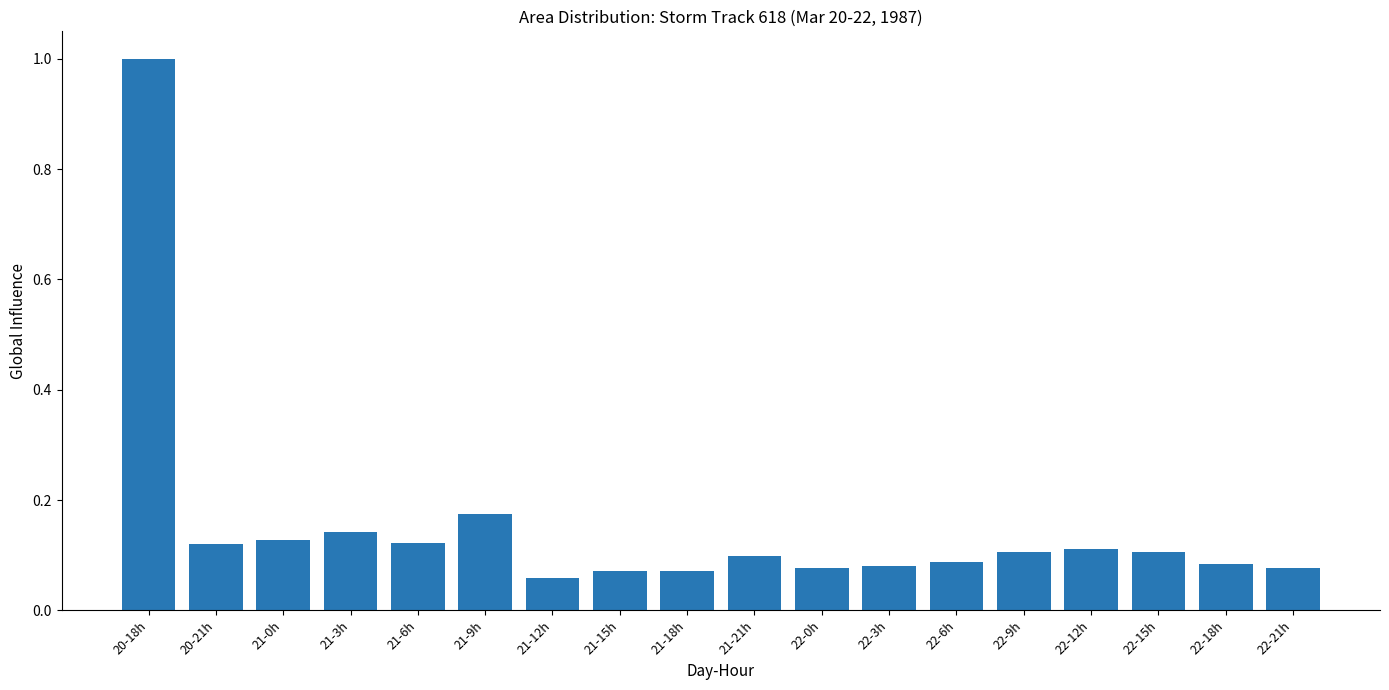

Does the chart contain stacked bars?

No